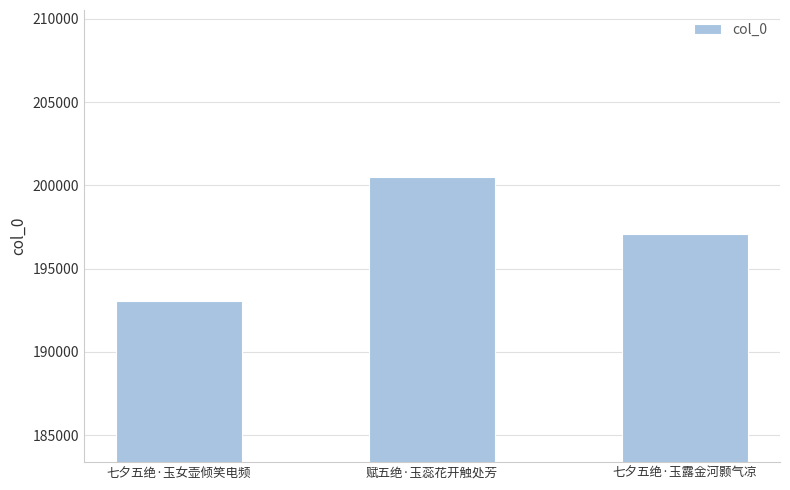

What is the difference between the values at 七夕五绝·玉露金河颢气凉 and 赋五绝·玉蕊花开触处芳?

3451